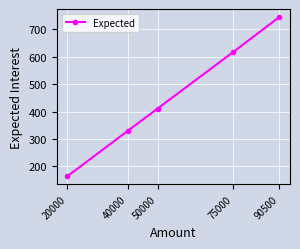

The value at 75000 is 616.0. True or false?

True